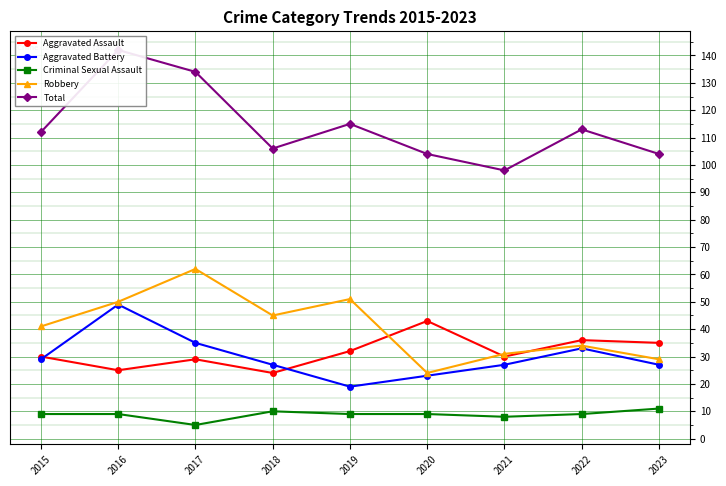

Reading left to right, extract all data points from this chart.

Aggravated Assault: 30	25	29	24	32	43	30	36	35
Aggravated Battery: 29	49	35	27	19	23	27	33	27
Criminal Sexual Assault: 9	9	5	10	9	9	8	9	11
Robbery: 41	50	62	45	51	24	31	34	29
Total: 112	142	134	106	115	104	98	113	104